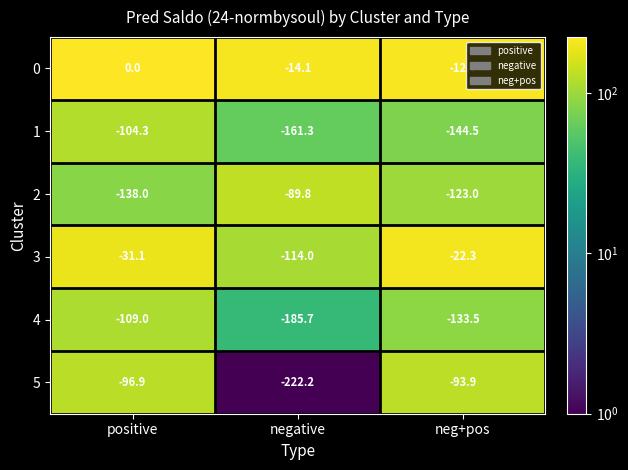

At which label does 0 first exceed -12?

positive